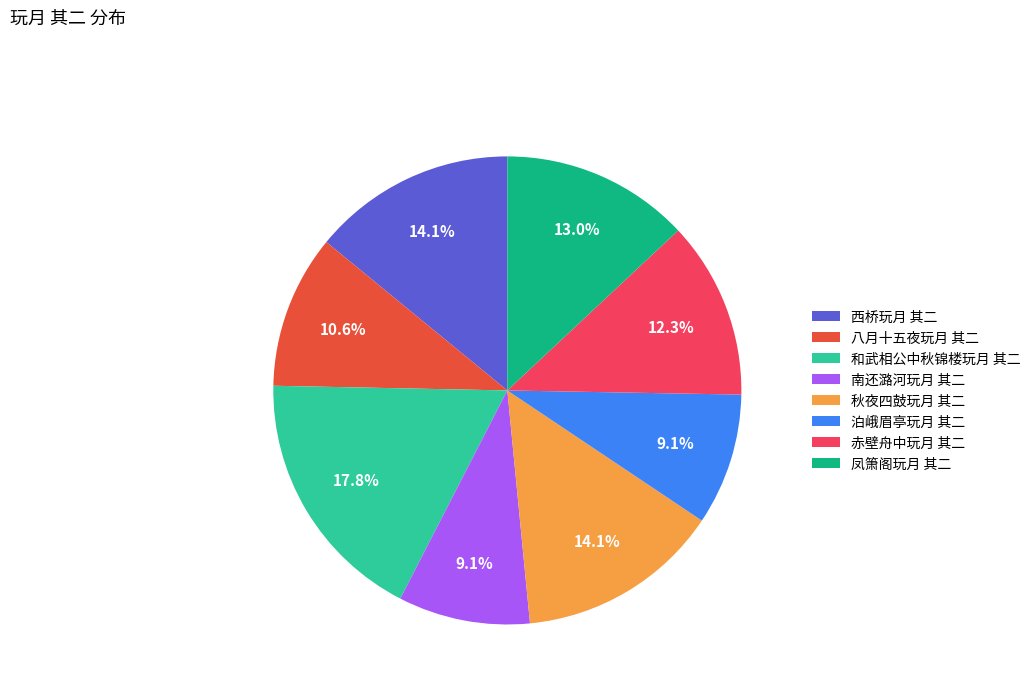

What percentage is NOT represented by 八月十五夜玩月 其二?

89.4%